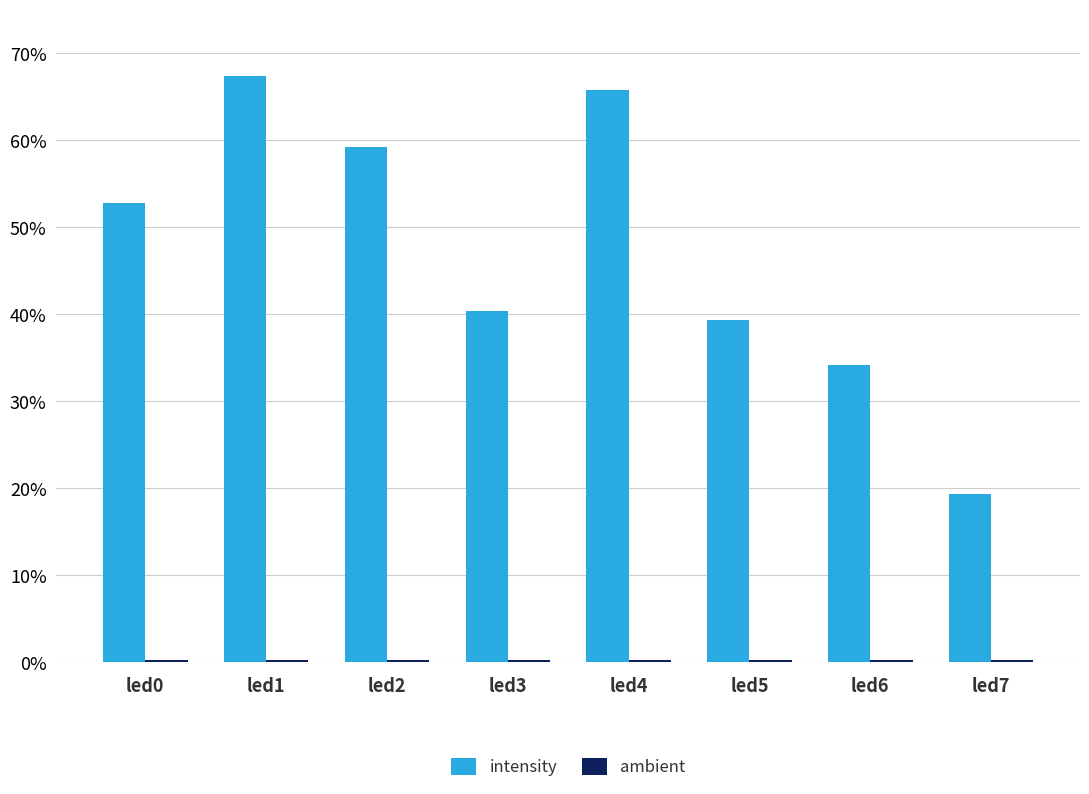

At how many categories does at least one series exceed 0?

8